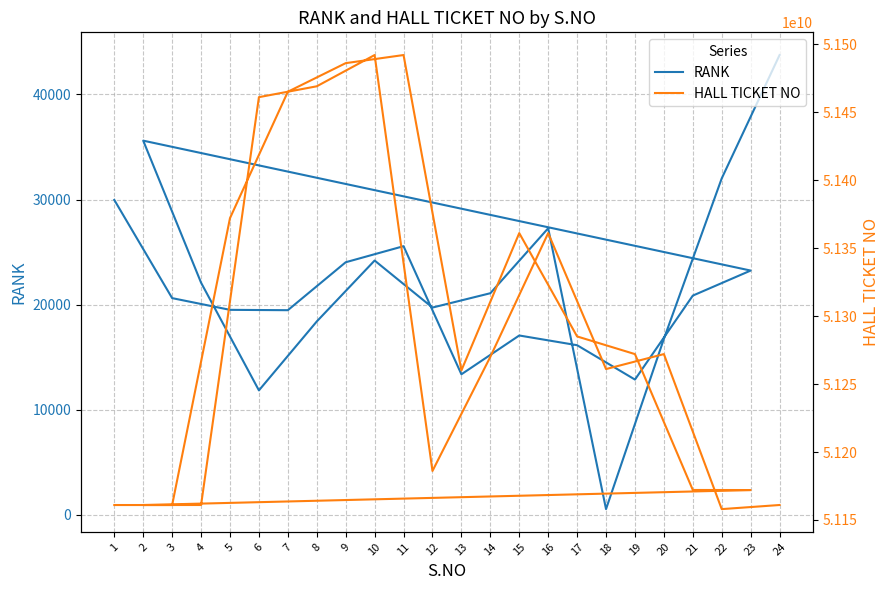

The value of HALL TICKET NO at 4 is 81217716845. True or false?

False